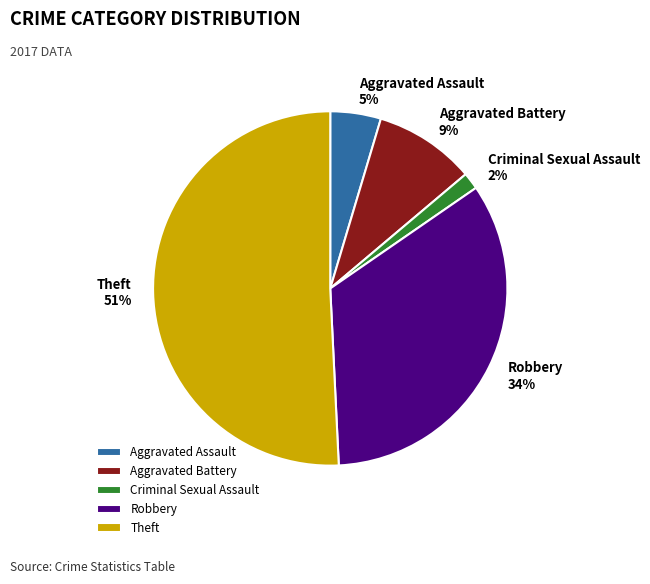

To the nearest percent, what is the difference between the largest and smallest slice percentages?

49%